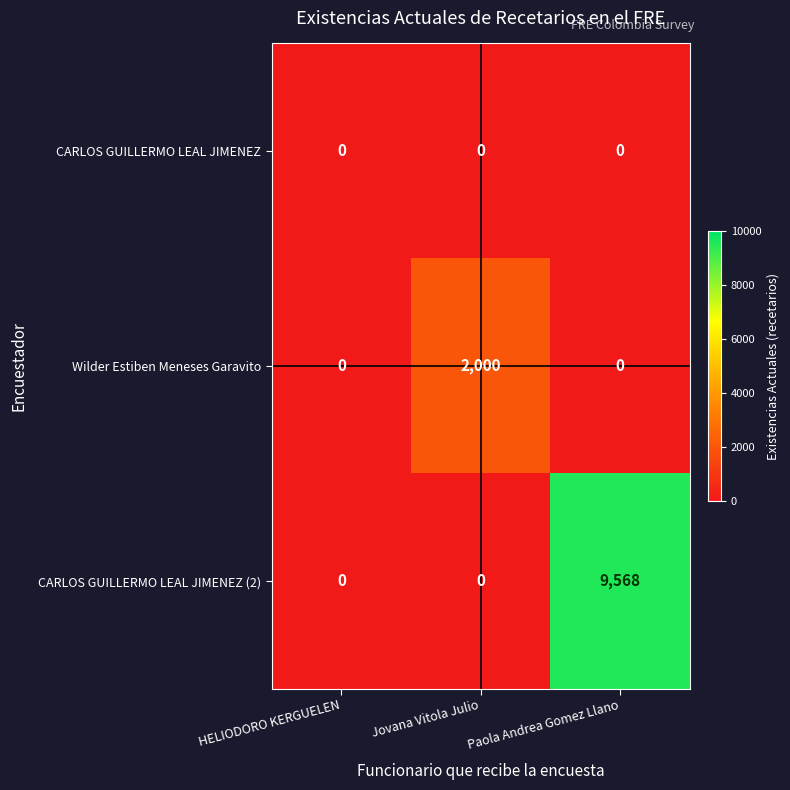

At which category is the sum across all series the highest?

Paola Andrea Gomez Llano